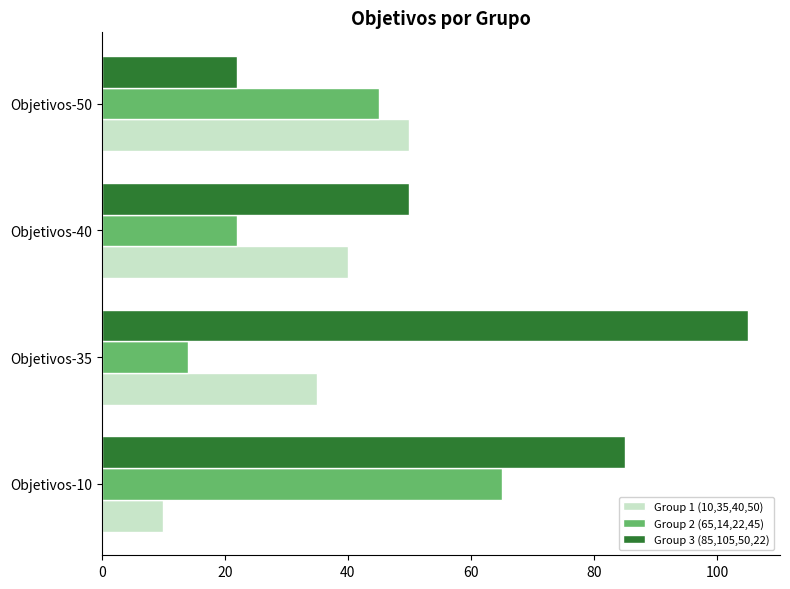

What is the total value across all series at Objetivos-35?

154